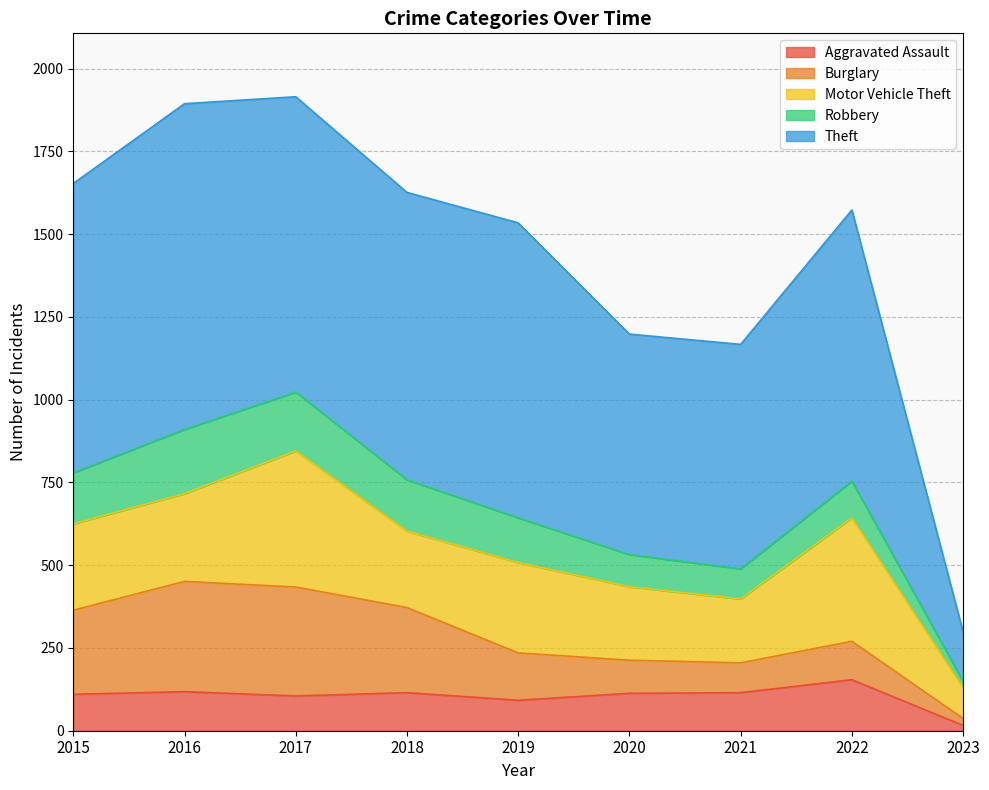

What is the maximum value for Motor Vehicle Theft?

411